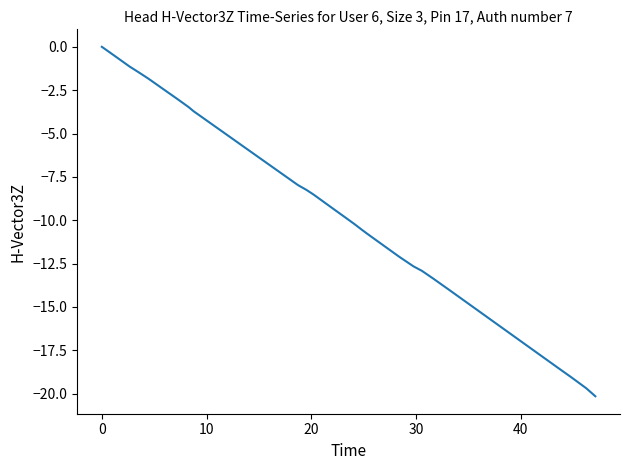

What is the difference between the maximum and minimum values?

20.2